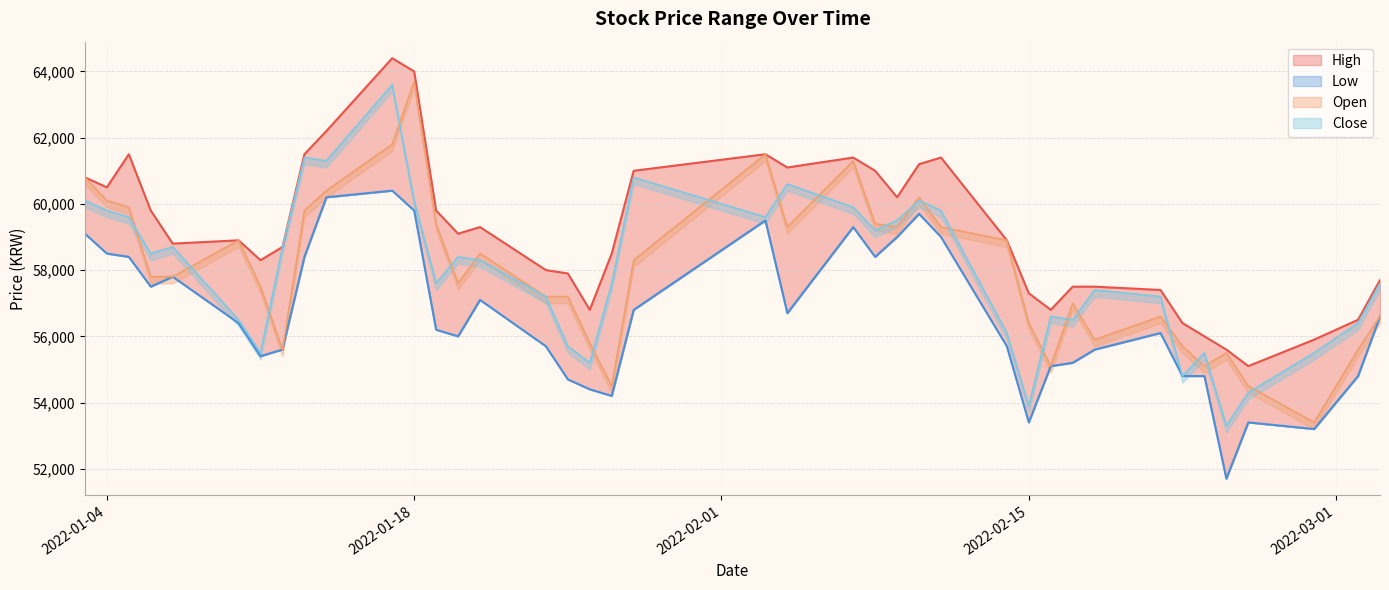

Reading left to right, extract all data points from this chart.

High: 60800	60500	61500	59800	58800	58900	58300	58700	61500	62200	64400	64000	59800	59100	59300	58000	57900	56800	58500	61000	61500	61100	61400	61000	60200	61200	61400	58900	57300	56800	57500	57500	57400	56400	56000	55600	55100	55900	56500	57700
Low: 59100	58500	58400	57500	57800	56400	55400	55600	58400	60200	60400	59800	56200	56000	57100	55700	54700	54400	54200	56800	59500	56700	59300	58400	59000	59700	59000	55700	53400	55100	55200	55600	56100	54800	54800	51700	53400	53200	54800	56600
Open: 60800	60100	59900	57800	57800	58900	57500	55600	59800	60400	61800	63700	59400	57600	58500	57200	57200	55800	54500	58300	61500	59300	61300	59400	59300	60200	59300	58900	56400	55100	57000	55900	56600	55700	55100	55500	54500	53400	55600	56600
Close: 60100	59800	59600	58500	58700	56500	55500	58700	61400	61300	63600	60100	57600	58400	58300	57200	55700	55200	57600	60800	59600	60600	59900	59200	59500	60100	59800	56100	53900	56600	56500	57400	57200	54800	55500	53300	54300	55500	56400	57600